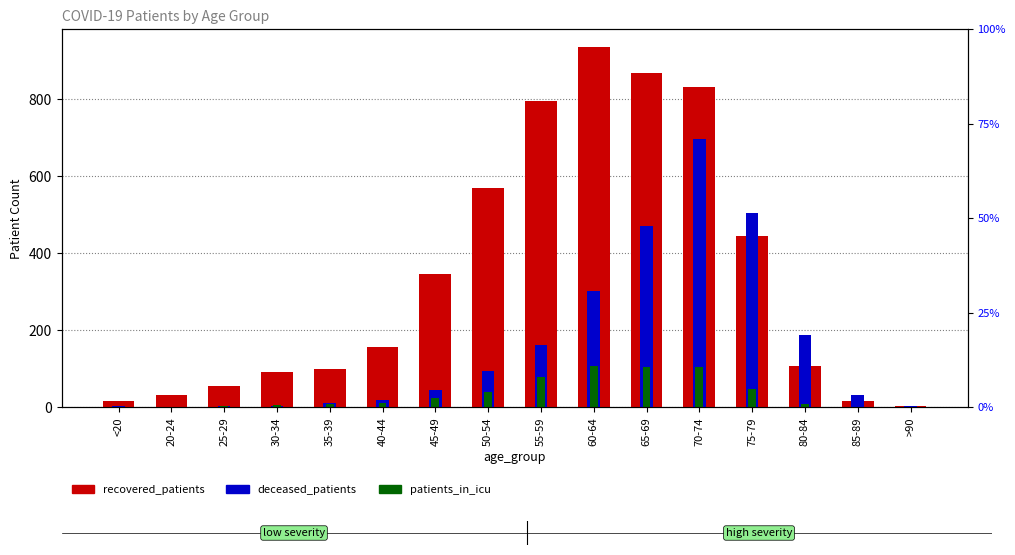

At which label is patients_in_icu closest to 53?

75-79